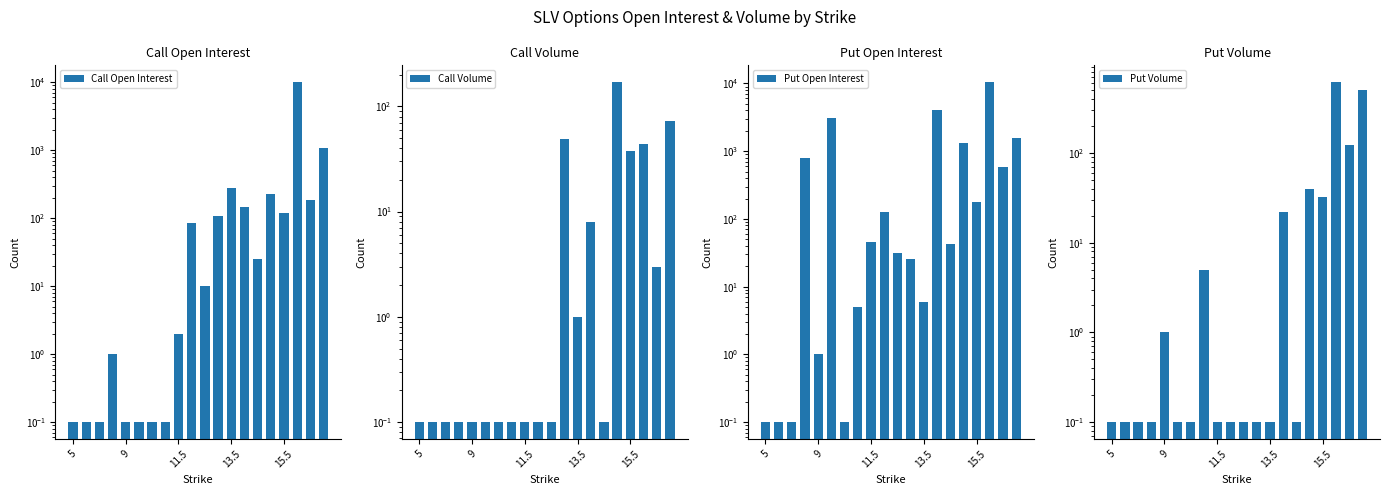

Are the bars horizontal?

No